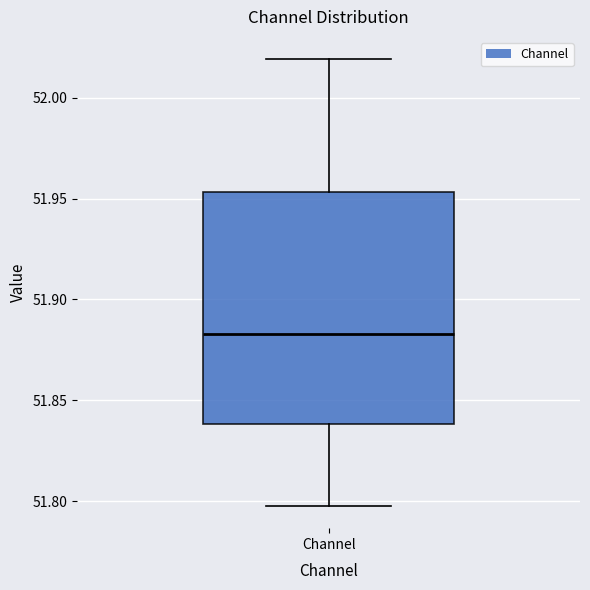

Read this box plot against the y-axis: the position of the median line, the range covered by the box, and the ends of both whiskers. The values are not printed on the chart, so give them approximately, as read against the axis.

median 51.885, box 51.840 to 51.955, whiskers 51.800 to 52.020